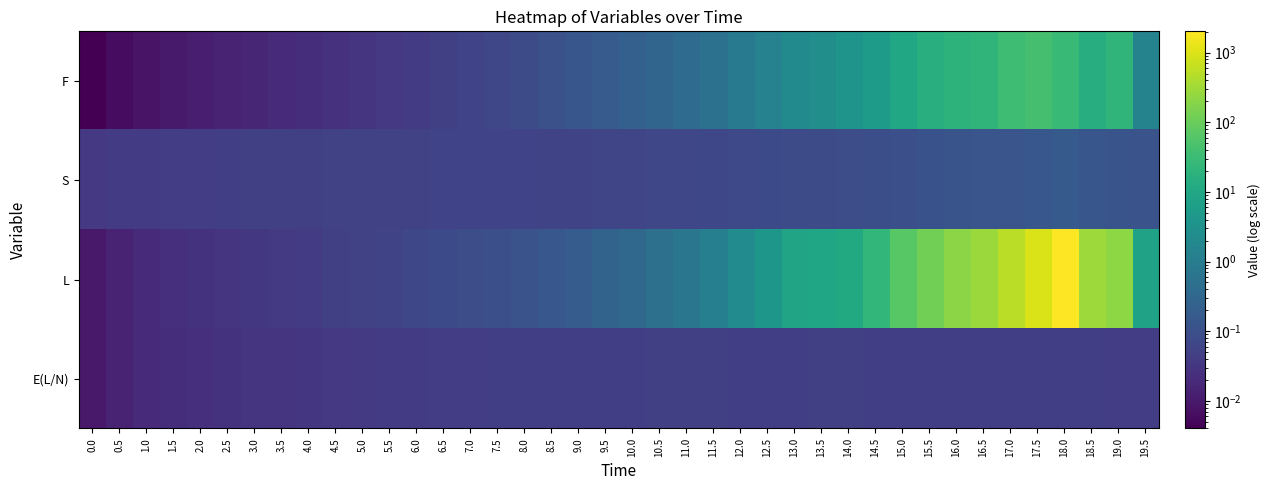

Reading left to right, what are all the values shown in this chart?

F: 0.0=0.0	0.5=0.0	1.0=0.0	1.5=0.0	2.0=0.0	2.5=0.0	3.0=0.0	3.5=0.0	4.0=0.0	4.5=0.0	5.0=0.0	5.5=0.0	6.0=0.0	6.5=0.0	7.0=0.1	7.5=0.1	8.0=0.1	8.5=0.1	9.0=0.1	9.5=0.2	10.0=0.2	10.5=0.3	11.0=0.4	11.5=0.6	12.0=0.9	12.5=1.4	13.0=2.0	13.5=2.7	14.0=3.5	14.5=5.7	15.0=9.9	15.5=15.0	16.0=19.1	16.5=21.3	17.0=33.7	17.5=41.8	18.0=27.2	18.5=14.1	19.0=21.8	19.5=1.4
S: 0.0=0.0	0.5=0.0	1.0=0.0	1.5=0.0	2.0=0.0	2.5=0.0	3.0=0.0	3.5=0.0	4.0=0.0	4.5=0.0	5.0=0.1	5.5=0.1	6.0=0.1	6.5=0.1	7.0=0.1	7.5=0.1	8.0=0.1	8.5=0.1	9.0=0.1	9.5=0.1	10.0=0.1	10.5=0.1	11.0=0.1	11.5=0.1	12.0=0.1	12.5=0.1	13.0=0.1	13.5=0.1	14.0=0.1	14.5=0.1	15.0=0.1	15.5=0.1	16.0=0.1	16.5=0.1	17.0=0.1	17.5=0.1	18.0=0.2	18.5=0.1	19.0=0.1	19.5=0.1
L: 0.0=0.0	0.5=0.0	1.0=0.0	1.5=0.0	2.0=0.0	2.5=0.0	3.0=0.0	3.5=0.0	4.0=0.0	4.5=0.0	5.0=0.1	5.5=0.1	6.0=0.1	6.5=0.1	7.0=0.1	7.5=0.1	8.0=0.1	8.5=0.1	9.0=0.2	9.5=0.3	10.0=0.3	10.5=0.5	11.0=0.7	11.5=1.1	12.0=2.3	12.5=4.3	13.0=8.5	13.5=9.0	14.0=11.7	14.5=24.3	15.0=67.2	15.5=126.0	16.0=211.3	16.5=281.0	17.0=513.9	17.5=972.8	18.0=2023.4	18.5=302.4	19.0=217.0	19.5=7.9
E(L/N): 0.0=0.0	0.5=0.0	1.0=0.0	1.5=0.0	2.0=0.0	2.5=0.0	3.0=0.0	3.5=0.0	4.0=0.0	4.5=0.0	5.0=0.0	5.5=0.0	6.0=0.0	6.5=0.0	7.0=0.0	7.5=0.0	8.0=0.0	8.5=0.0	9.0=0.0	9.5=0.0	10.0=0.0	10.5=0.0	11.0=0.0	11.5=0.0	12.0=0.0	12.5=0.0	13.0=0.0	13.5=0.0	14.0=0.0	14.5=0.0	15.0=0.0	15.5=0.0	16.0=0.0	16.5=0.0	17.0=0.0	17.5=0.0	18.0=0.0	18.5=0.0	19.0=0.0	19.5=0.0